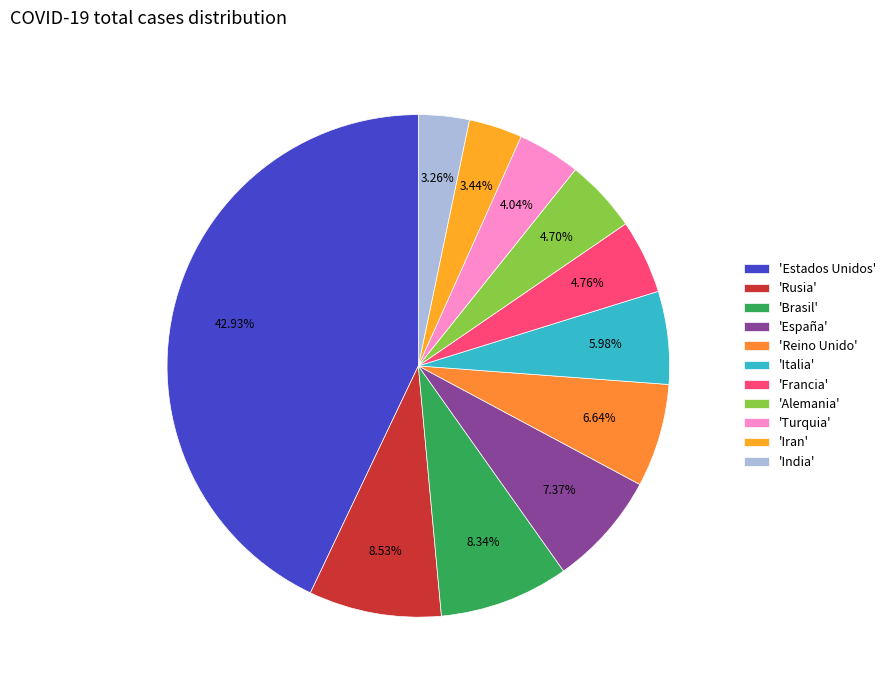

Is there any slice that represents more than half of the pie?

No